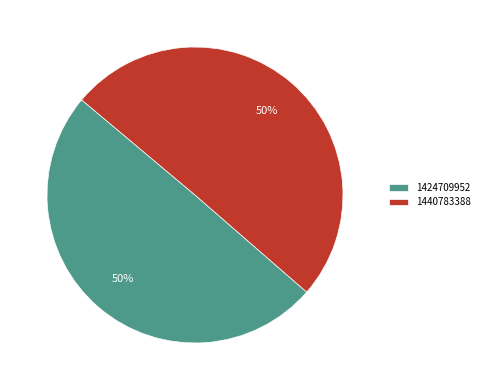

What is the majority slice?

1440783388